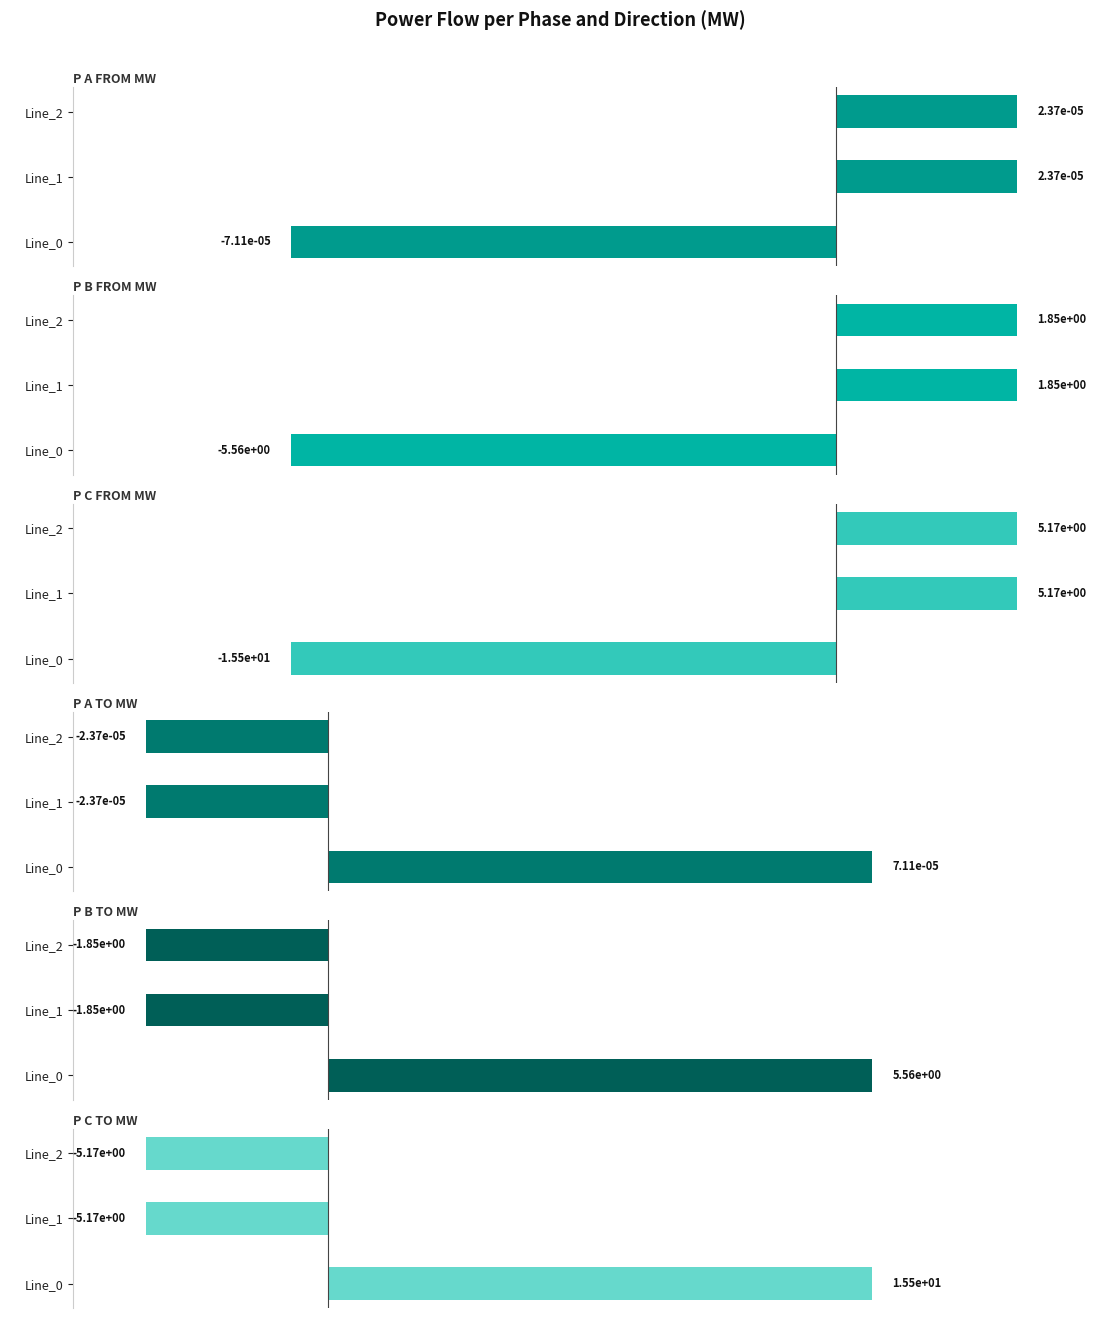

What is the average value of the pf_p_b_to_mw series?

0.6